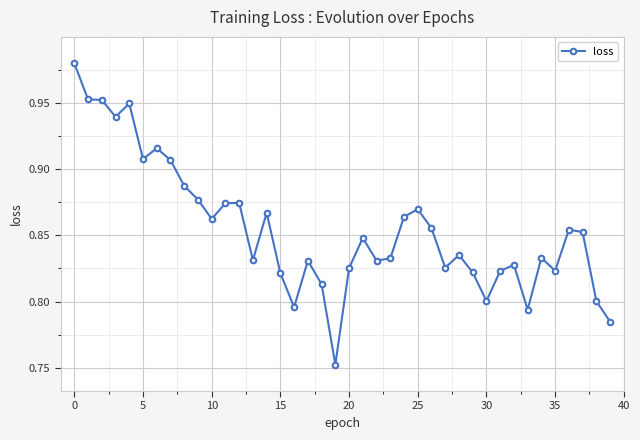

Does the chart display data point markers on the line(s)?

Yes